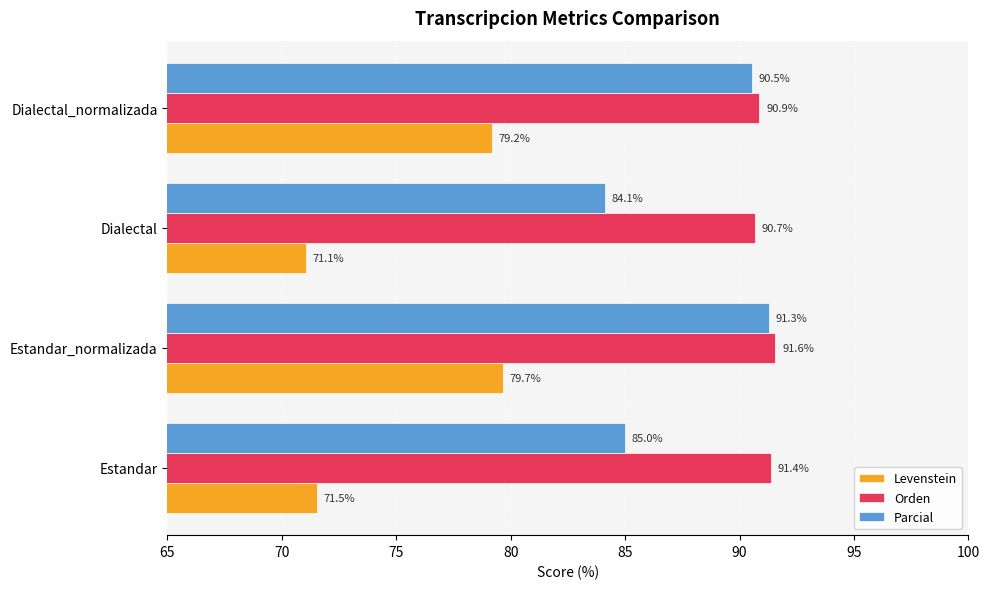

What is the difference between the maximum and minimum values in the Parcial series?

7.2